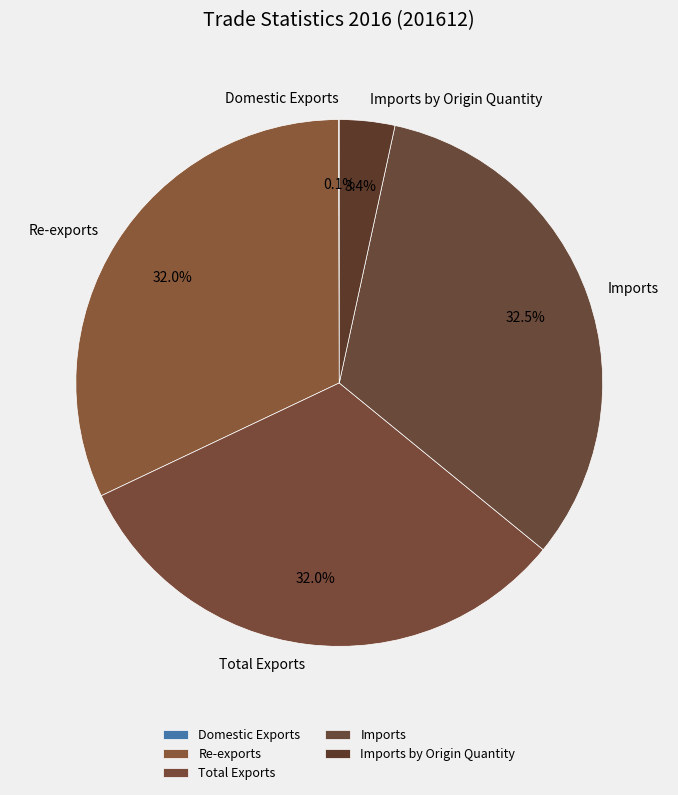

Does any single category account for the majority?

No